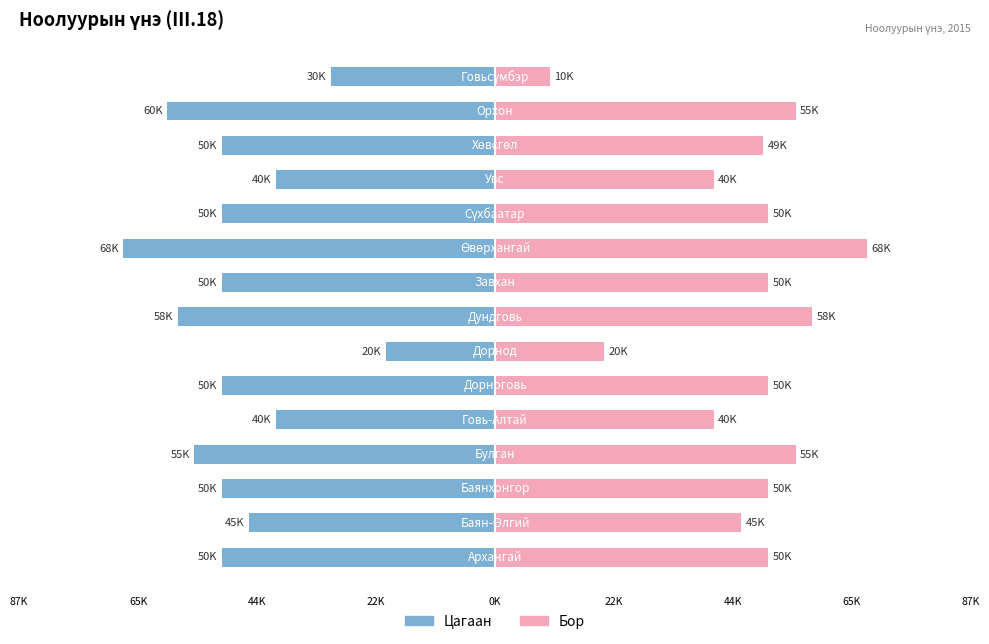

True or false: Бор has a value of 71458 at 22K.

False